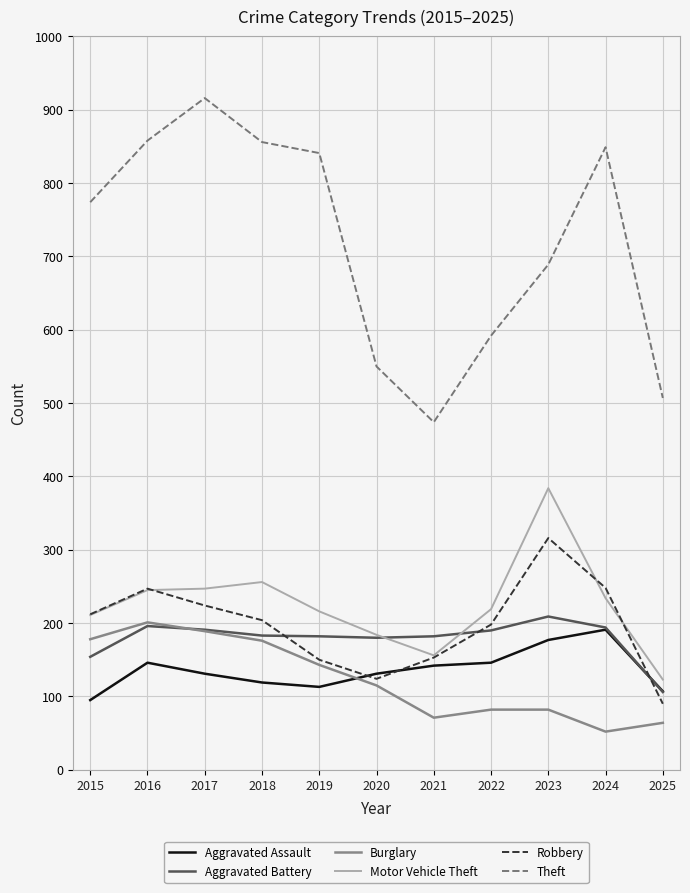

True or false: Theft and Robbery intersect in this chart.

False